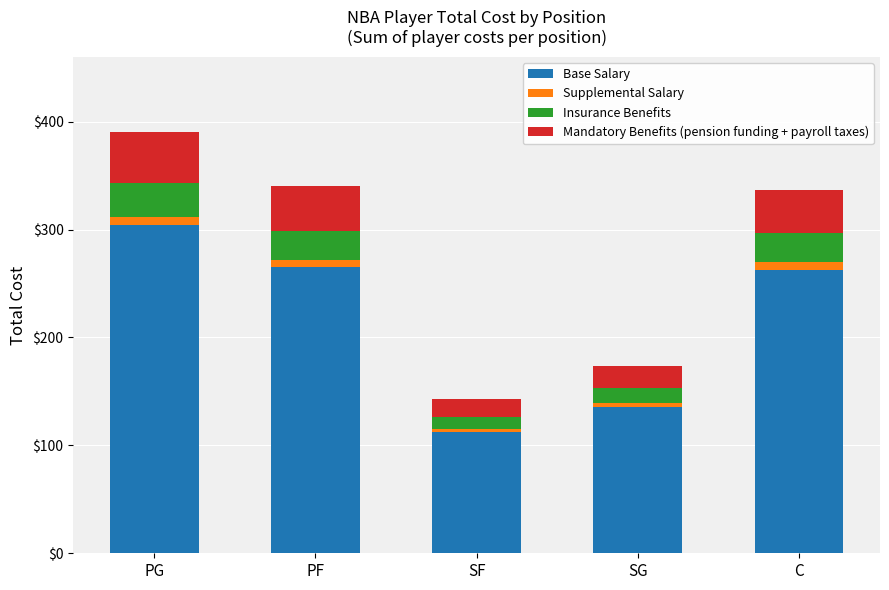

What is the maximum value for Base Salary?

304